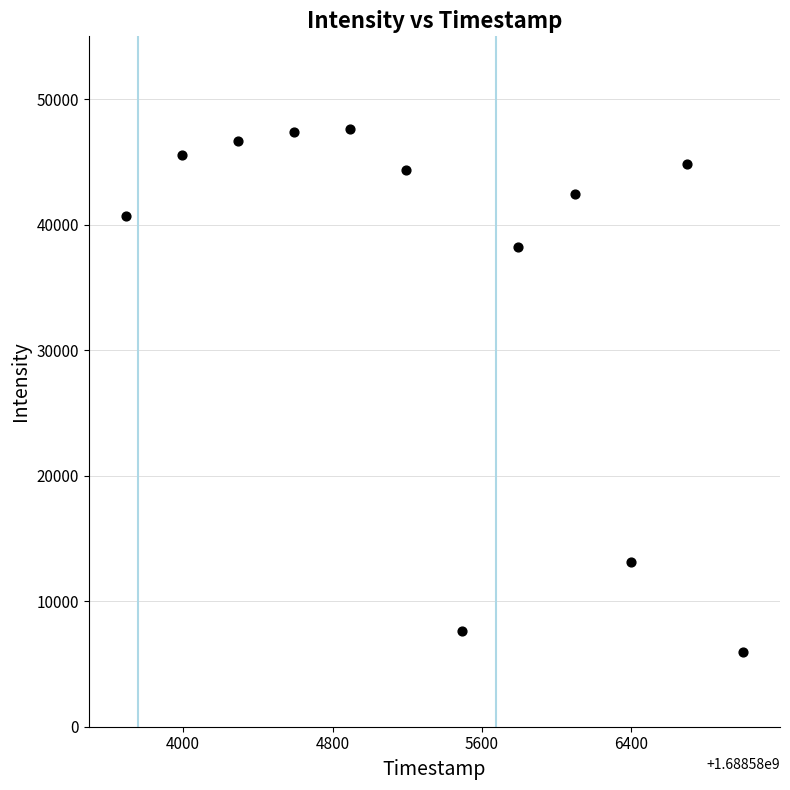

What is the range of Y values (max minus min)?

41725.2